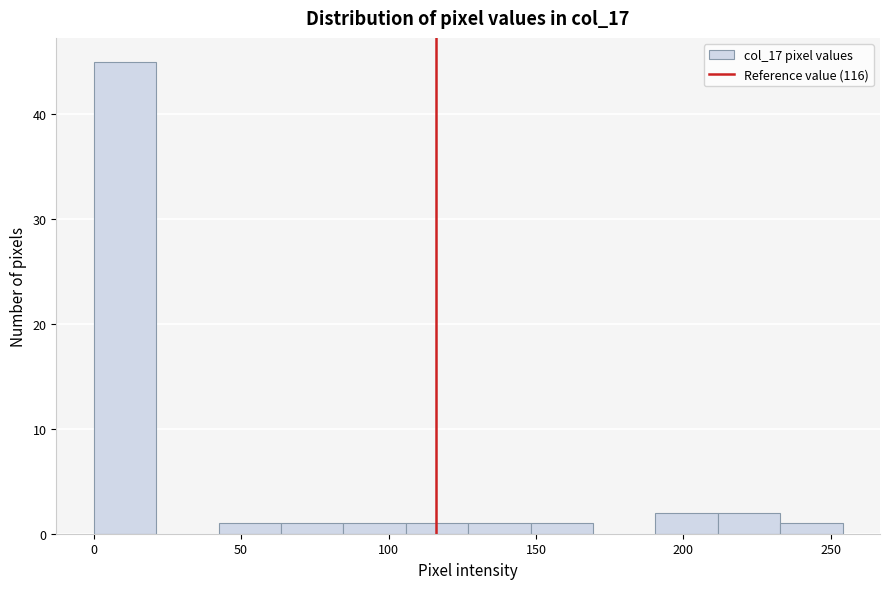

Reading left to right, list every bar in this chart as the range it spans on the x-axis followed by its height. Neither the bar edges nor the heights are printed on the chart, so give them approximately, as read against the axes.

0 to 20: 45
20 to 40: 0
40 to 65: 1
65 to 85: 1
85 to 105: 1
105 to 125: 1
125 to 150: 1
150 to 170: 1
170 to 190: 0
190 to 210: 2
210 to 235: 2
235 to 255: 1